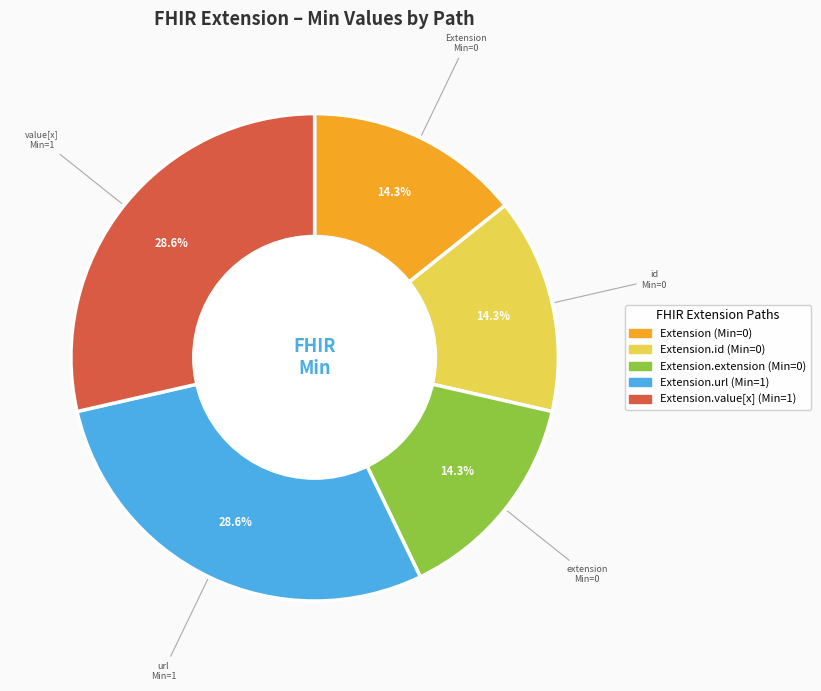

How many slices are in this pie chart?

5